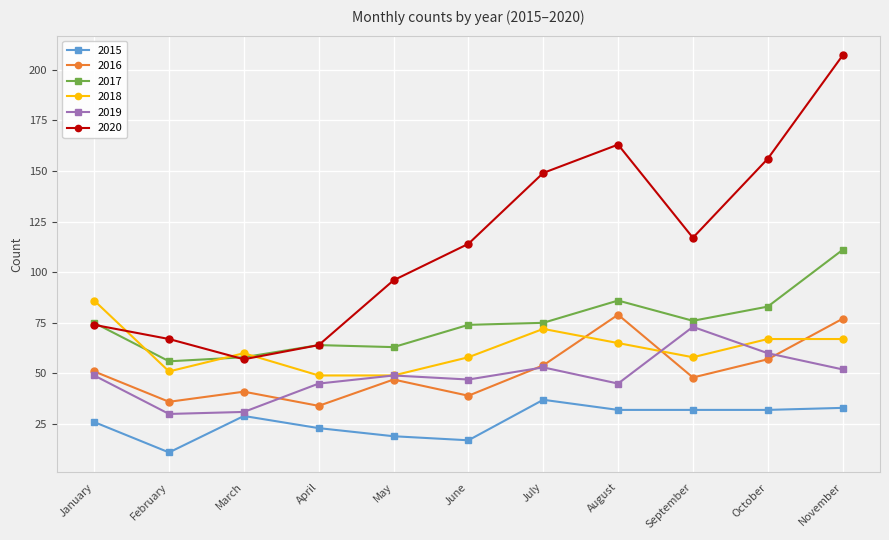

Reading left to right, transcribe all the data shown in this chart.

2015: 26	11	29	23	19	17	37	32	32	32	33
2016: 51	36	41	34	47	39	54	79	48	57	77
2017: 75	56	58	64	63	74	75	86	76	83	111
2018: 86	51	60	49	49	58	72	65	58	67	67
2019: 49	30	31	45	49	47	53	45	73	60	52
2020: 74	67	57	64	96	114	149	163	117	156	207